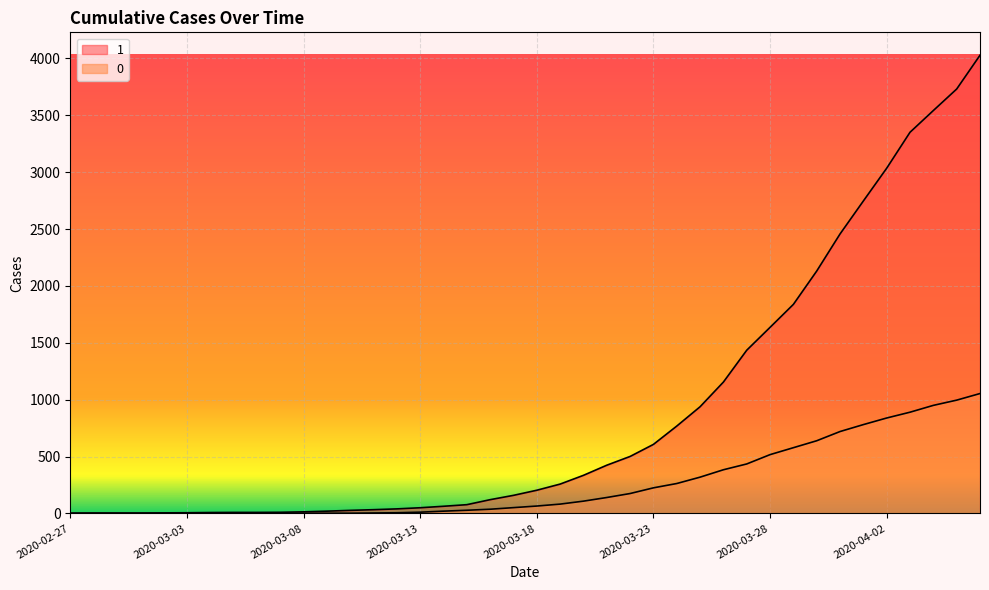

How many distinct data groups are displayed?

2